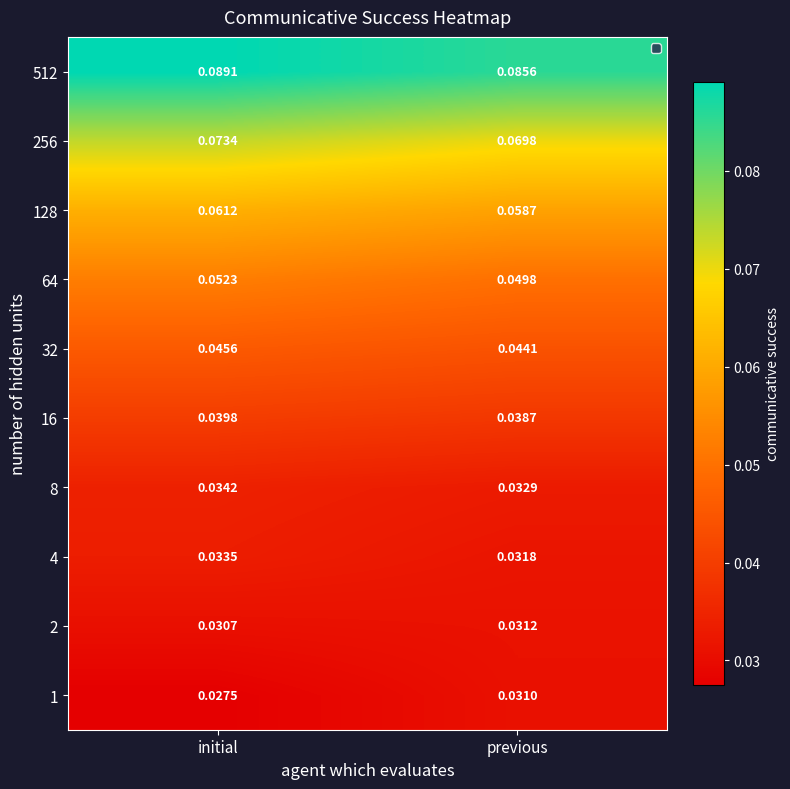

Which category has the highest value across all series?

initial